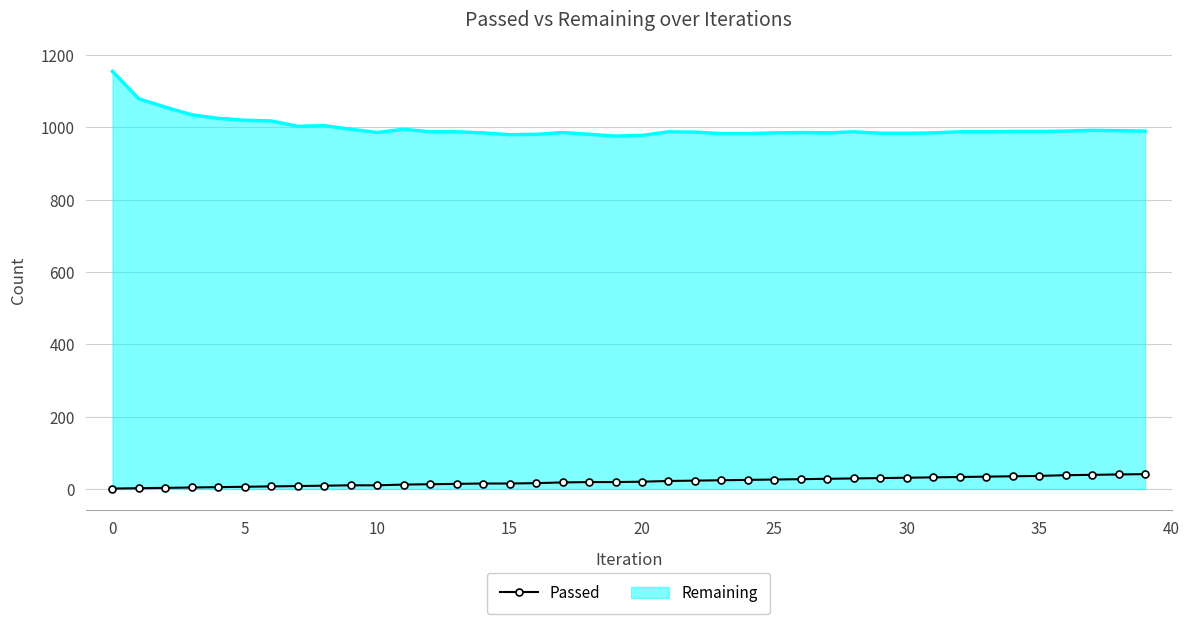

What is the greatest value displayed?

1155